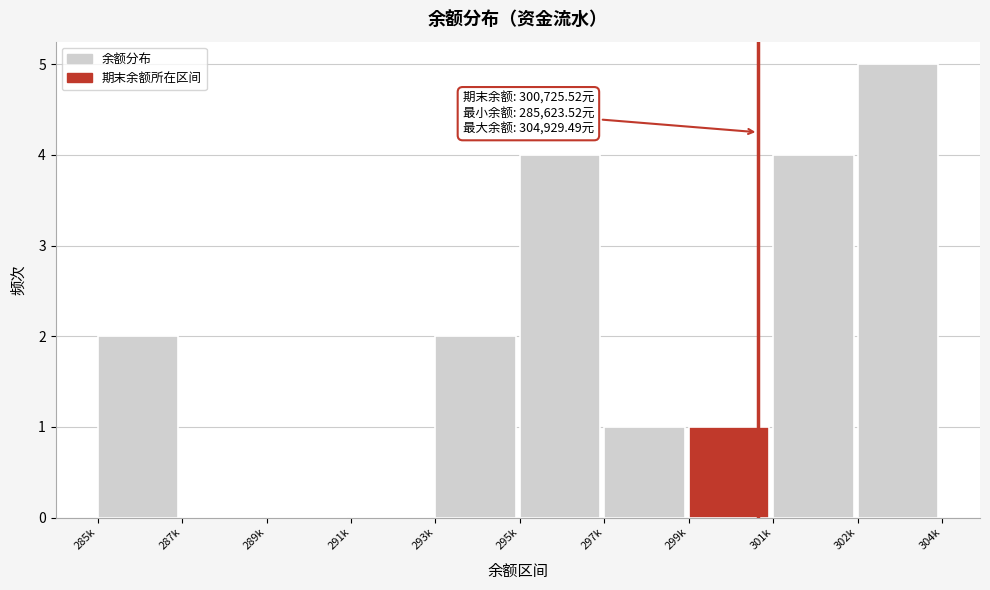

Reading left to right, transcribe all the data shown in this chart.

285k=2	287k=0	289k=0	291k=0	293k=2	295k=4	297k=1	299k=1	301k=4	302k=5